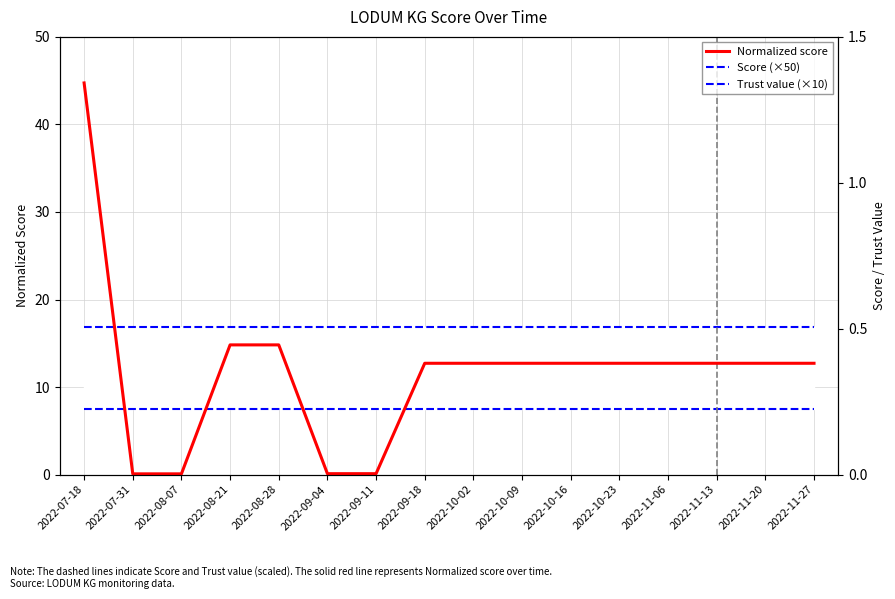

Rank the series by their maximum value, from lowest to highest.

Trust value (×10), Score (×50), Normalized score